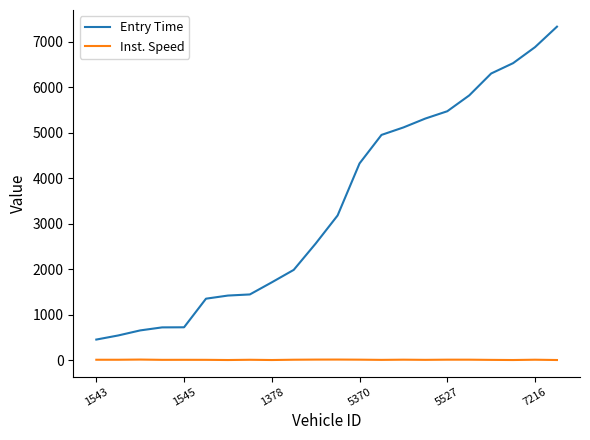

Rank the series by their average value, from lowest to highest.

Inst. Speed, Entry Time